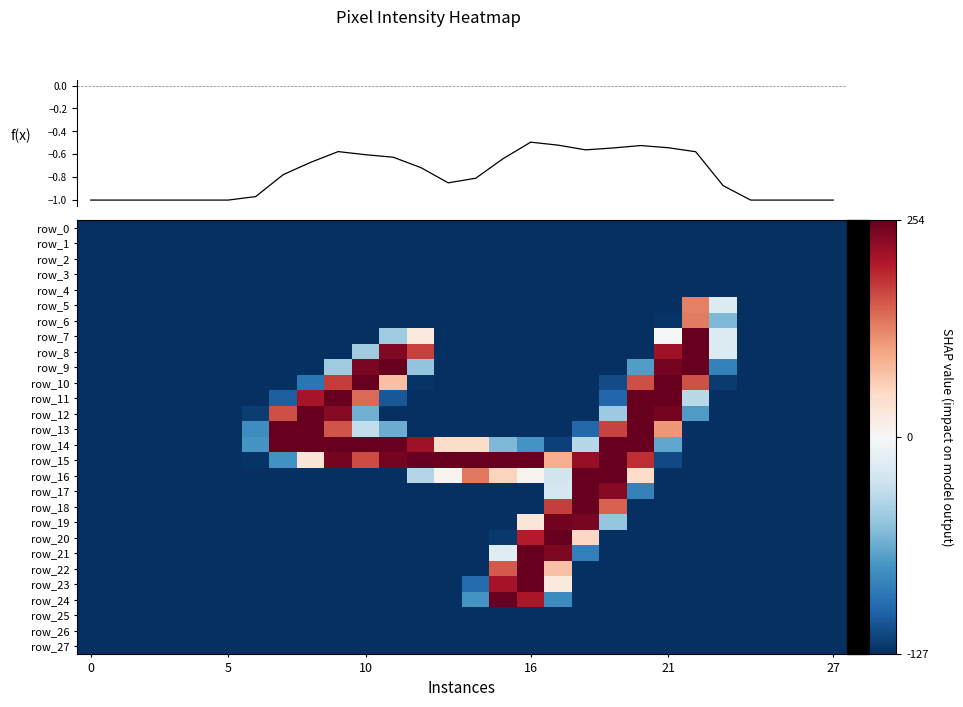

How many positive values does the row_6 series have?

1